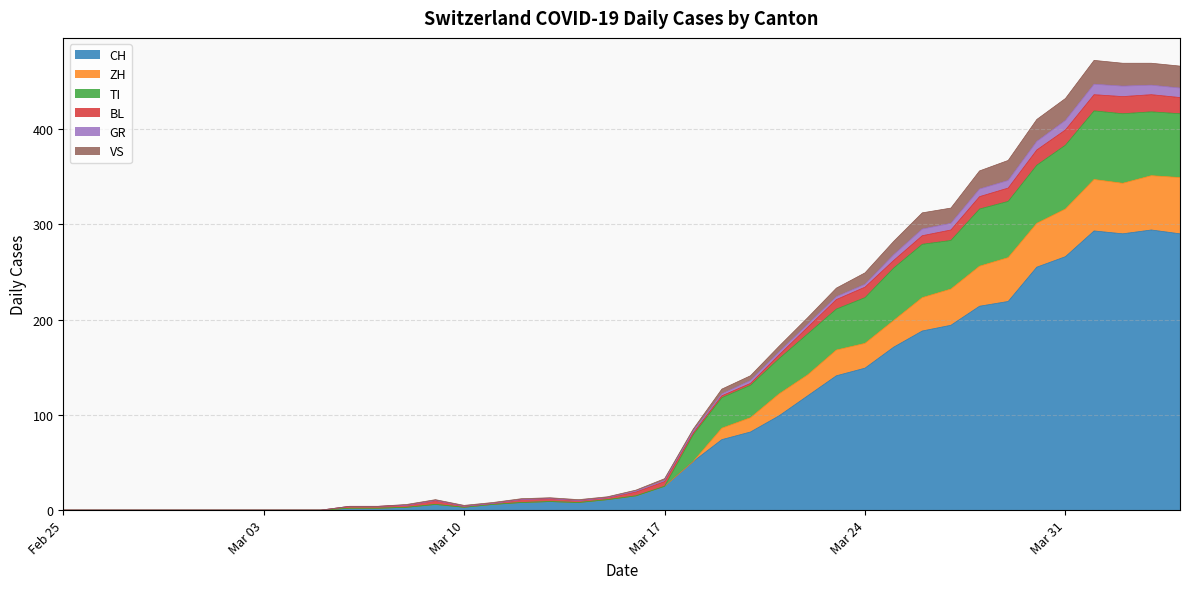

In ZH, how many points are higher than both neighbors (excluding endpoints)?

4